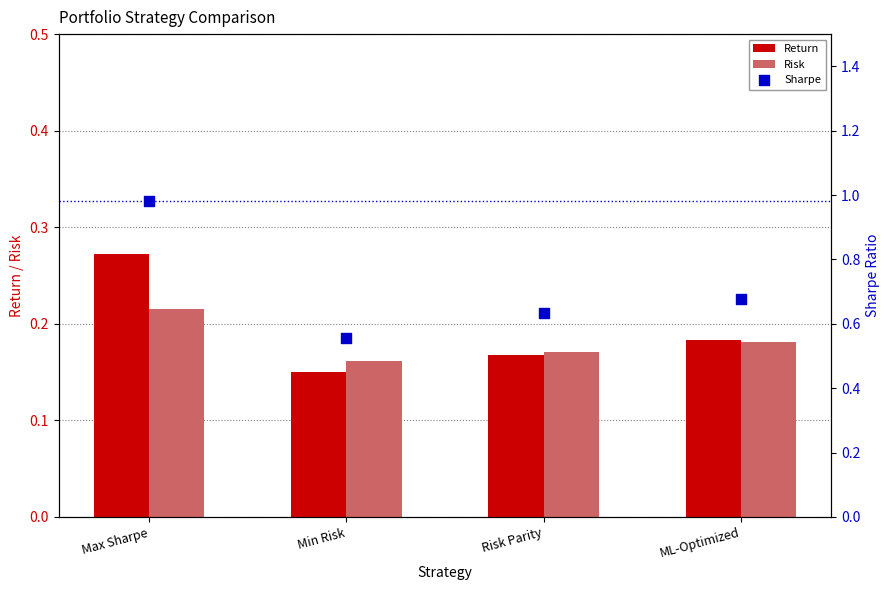

Which series has the largest total across all categories?

Sharpe